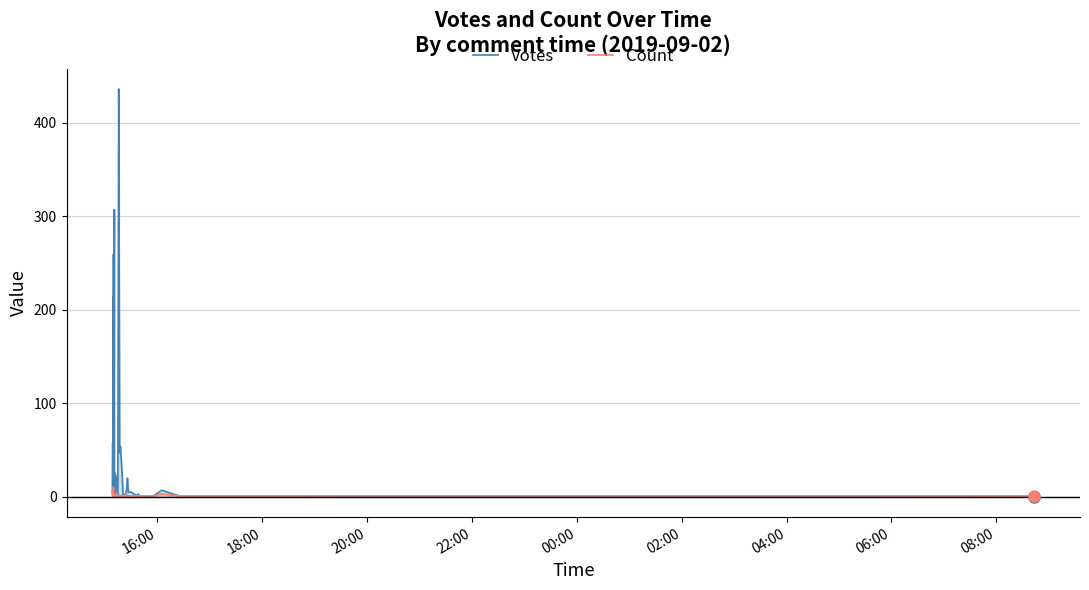

What is the label of the 40th point from the right?

16:00